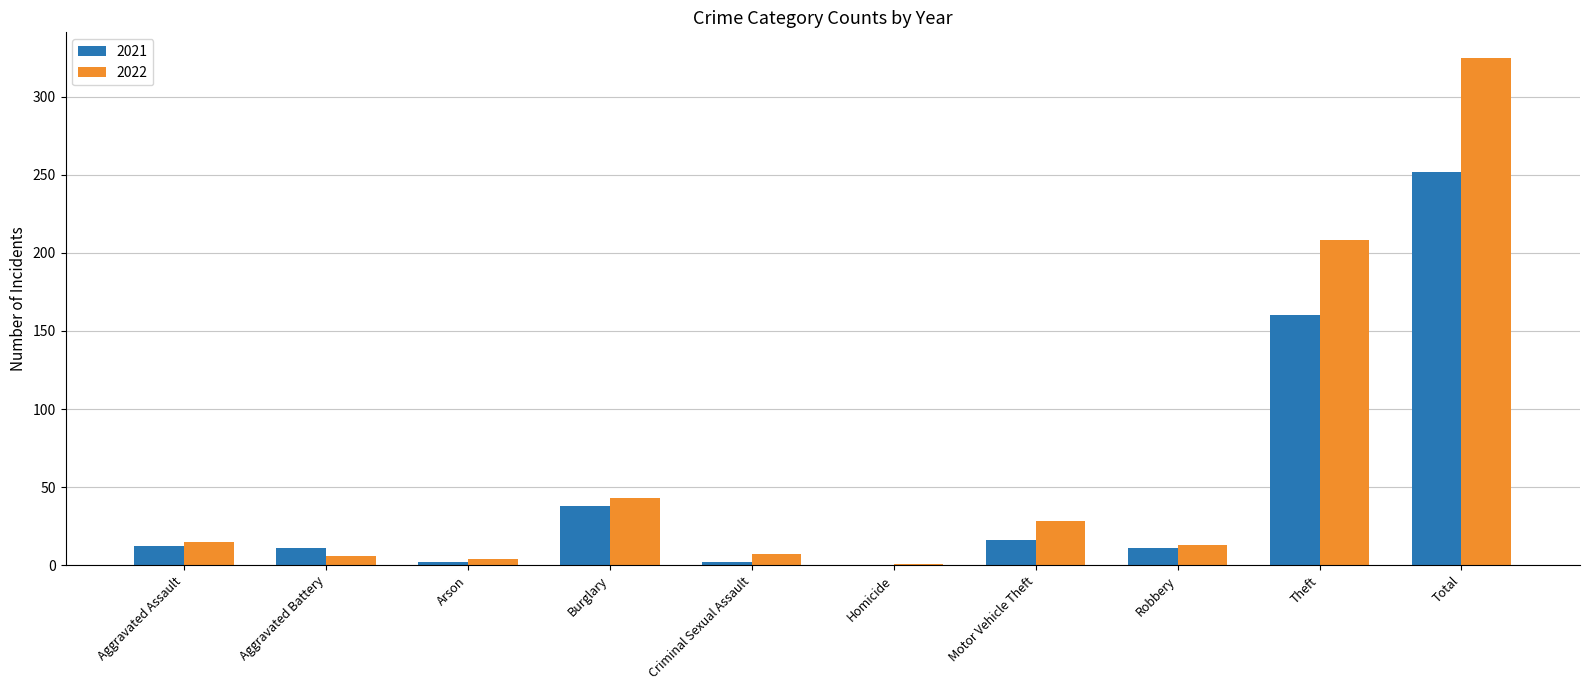

At which category does the chart reach its peak across all series?

Total